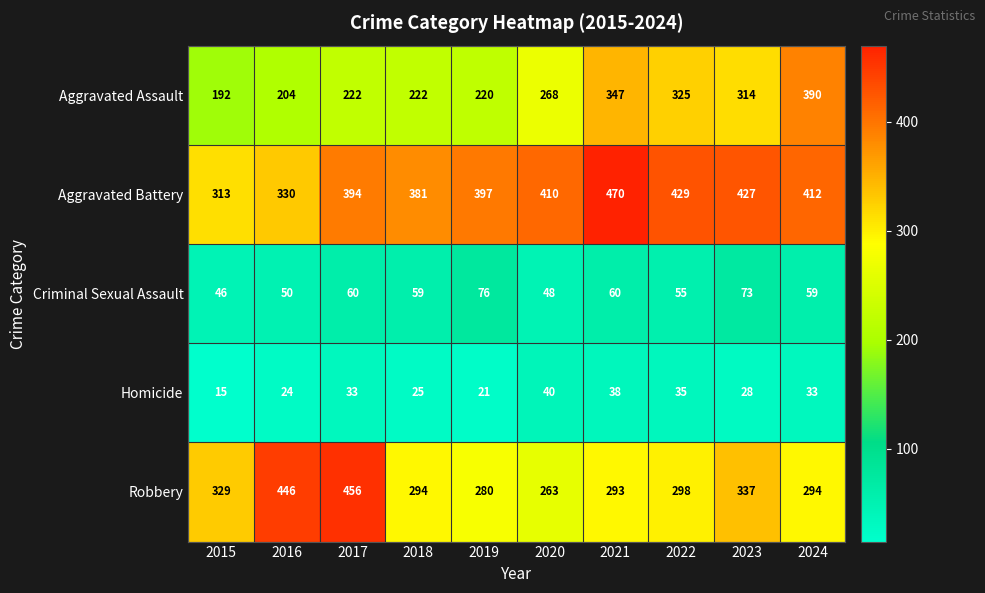

What is the total value across all series at 2022?

1142